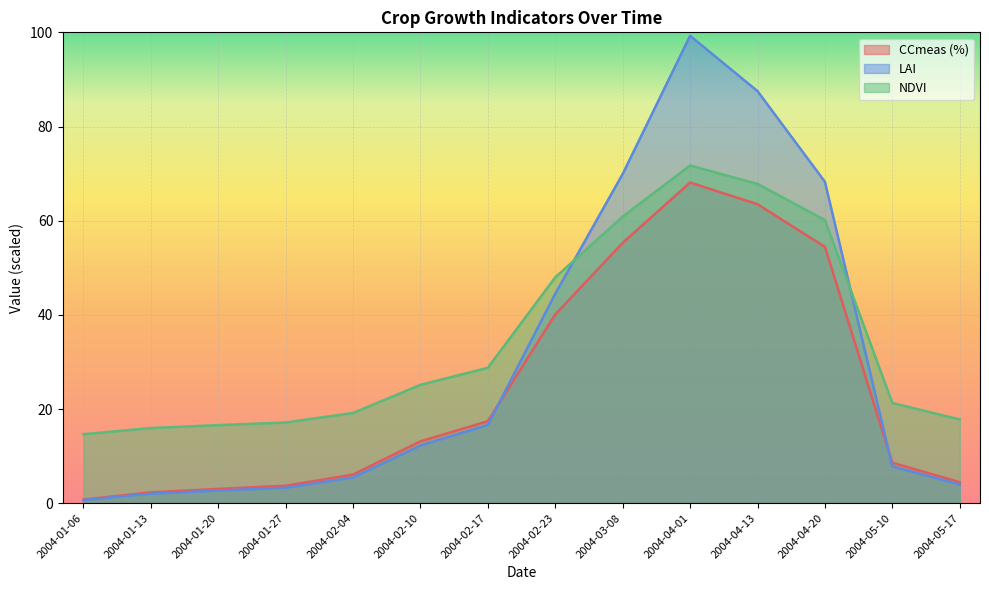

What position from the left is 2004-01-27?

4